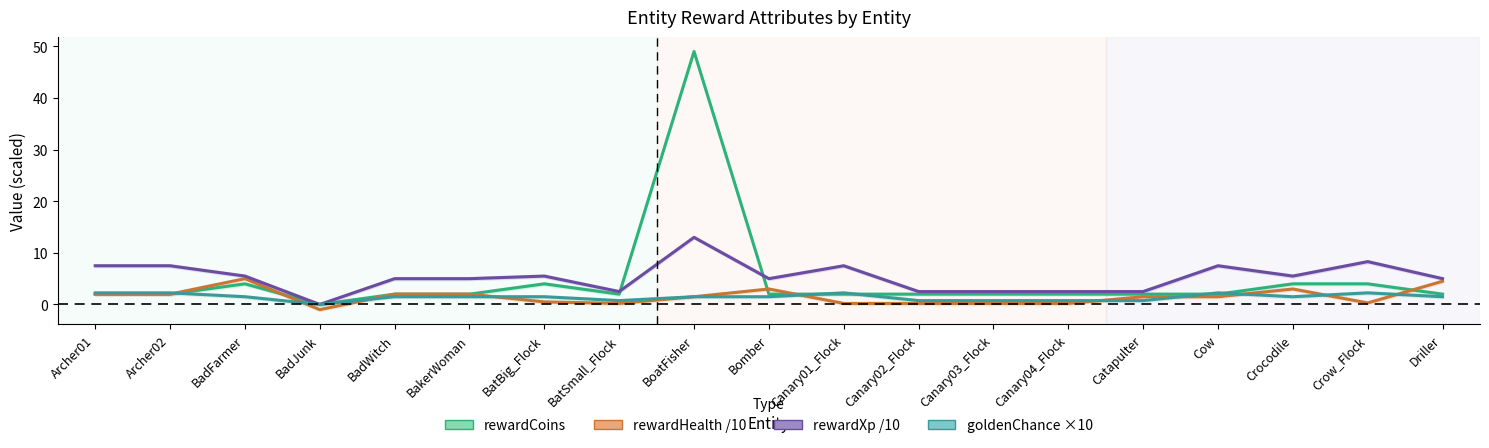

Reading right to left, extract all data points from this chart.

rewardCoins: 2.0	4.0	4.0	2.0	2.0	2.0	2.0	2.0	2.0	2.0	49.0	2.0	4.0	2.0	2.0	0.0	4.0	2.0	2.0
rewardHealth: 4.5	0.3	3.0	1.5	1.5	0.2	0.2	0.2	0.2	3.0	1.5	0.2	0.5	2.0	2.0	-1.0	5.0	2.0	2.0
rewardXp: 5.0	8.3	5.5	7.5	2.5	2.5	2.5	2.5	7.5	5.0	13.0	2.5	5.5	5.0	5.0	0.0	5.5	7.5	7.5
goldenChance: 1.5	2.2	1.5	2.2	0.8	0.8	0.8	0.8	2.2	1.5	1.5	0.8	1.5	1.5	1.5	0.0	1.5	2.2	2.2